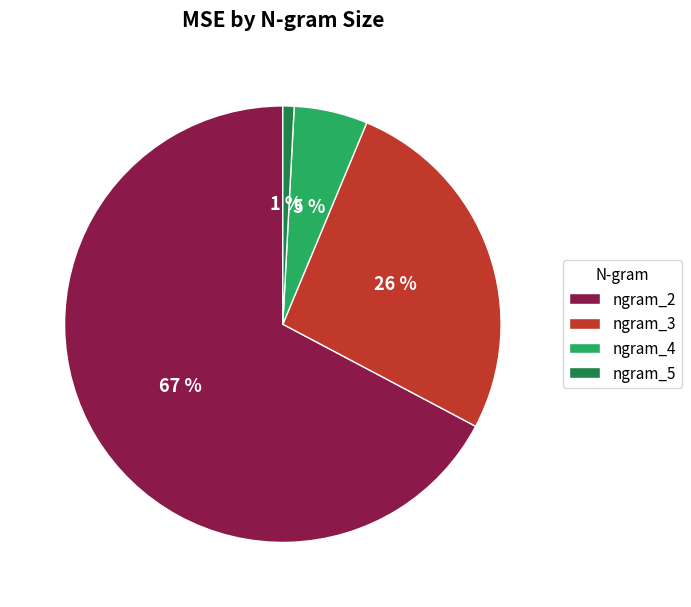

Which category has the biggest portion of the pie?

ngram_2